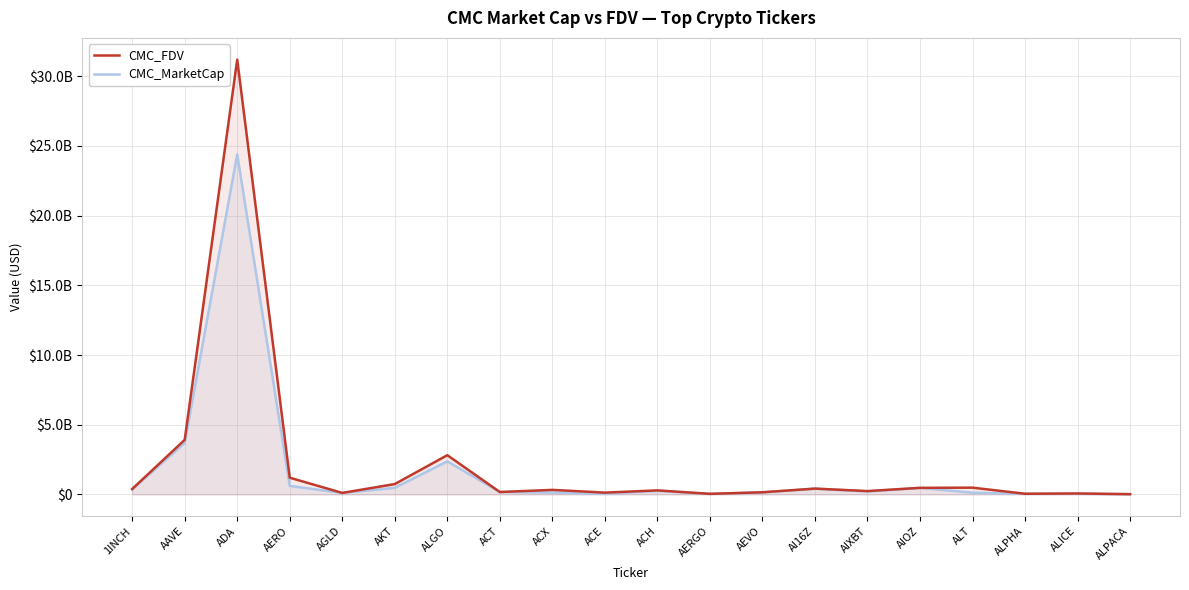

The value of CMC_FDV at AIOZ is 474373370.0. True or false?

True